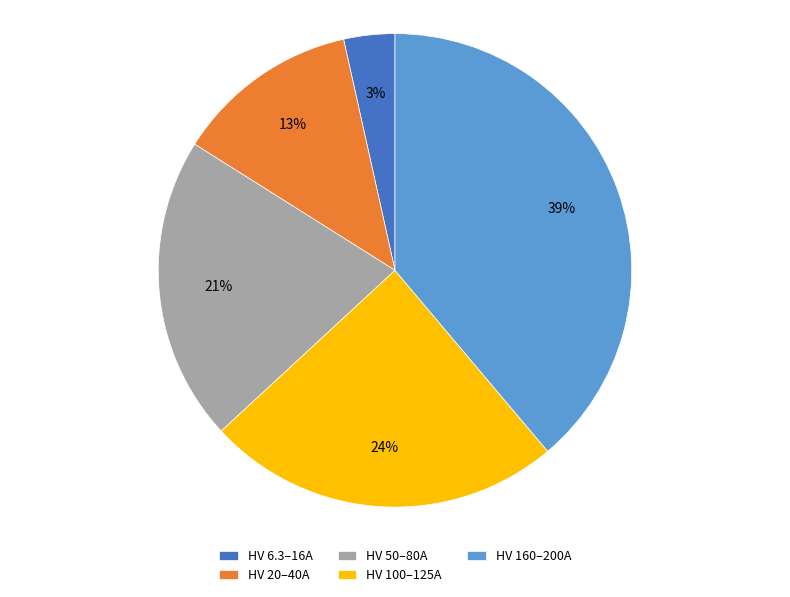

Approximately how many times larger is the value at HV 160–200A compared to HV 50–80A?

1.9